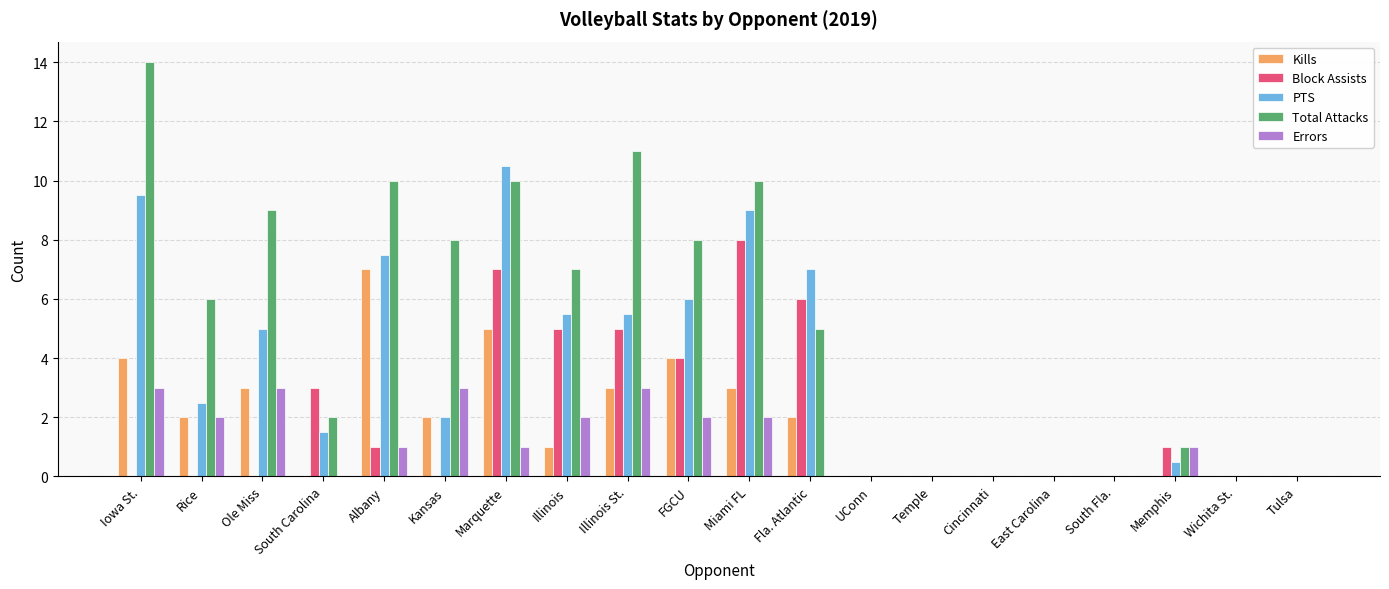

What is the sum of all Total Attacks values?

101.0